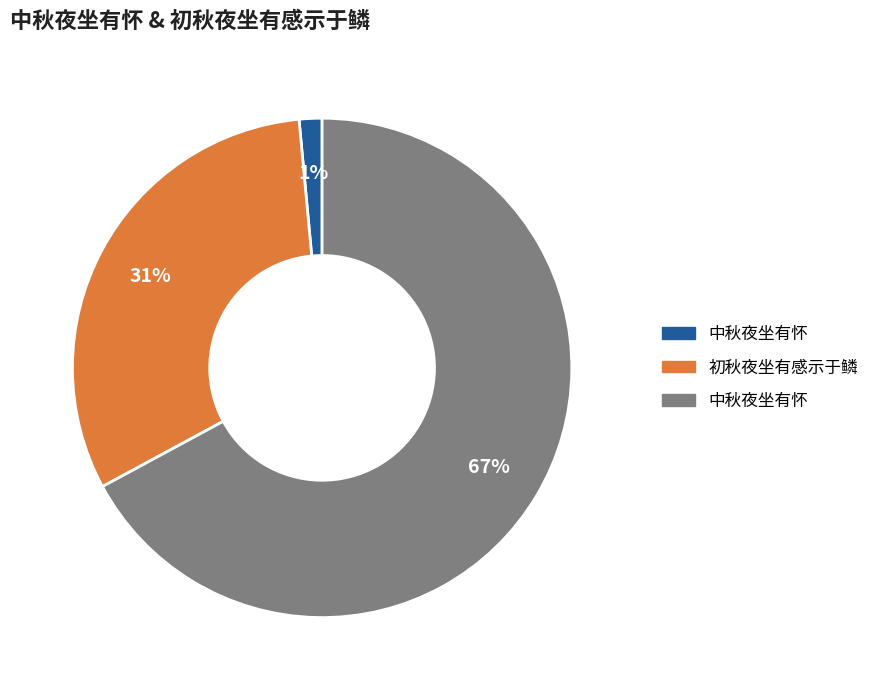

To the nearest percent, what is the average slice percentage?

33%